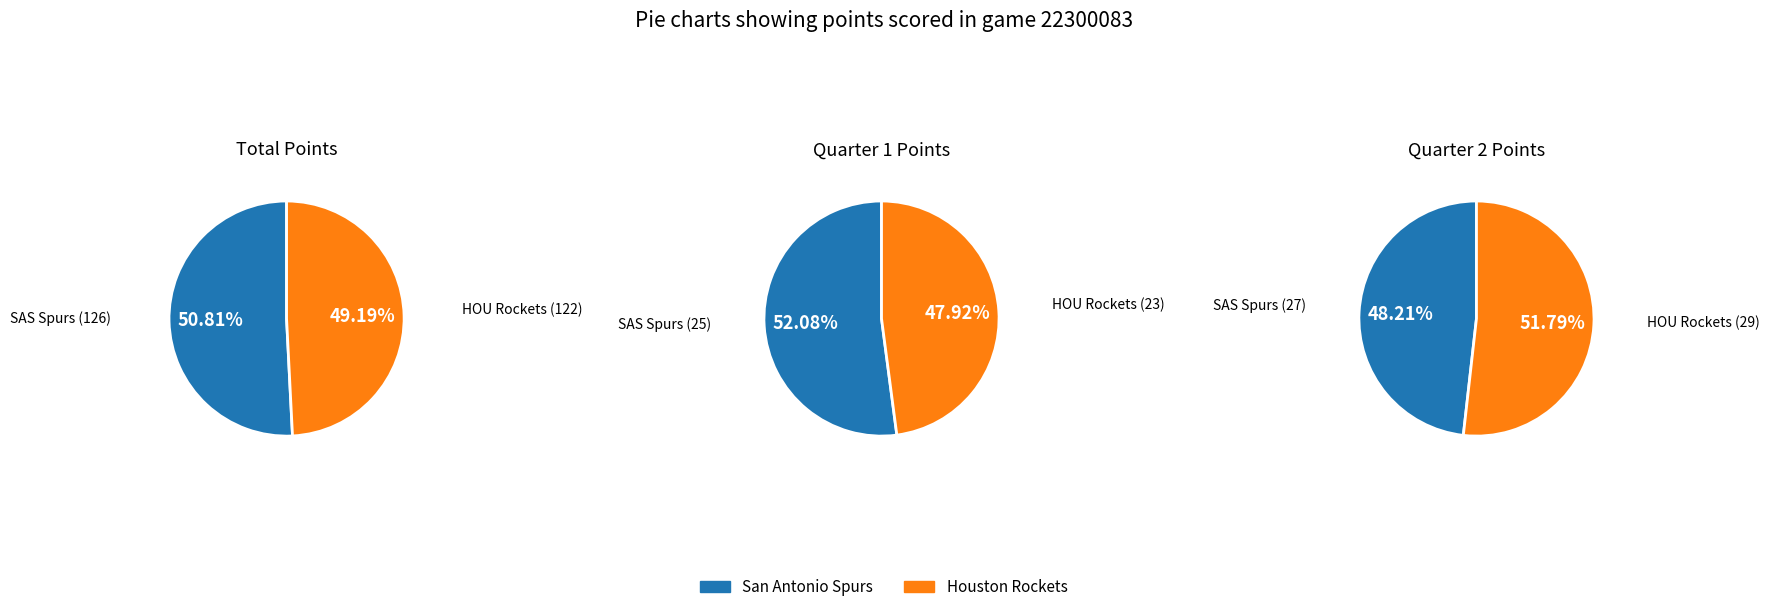

Is it true that San Antonio Spurs is 39% of the pie?

False